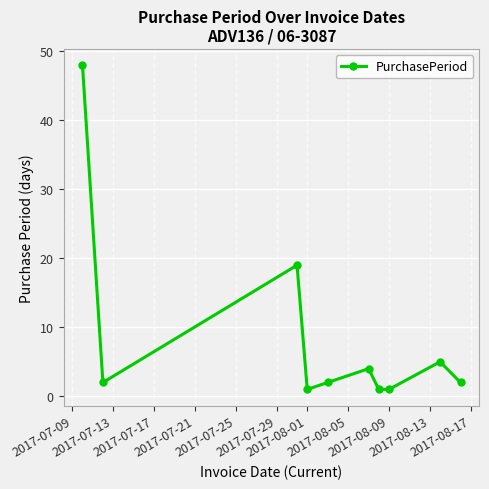

How many interior local peaks (higher than both neighbors) does the data have?

3